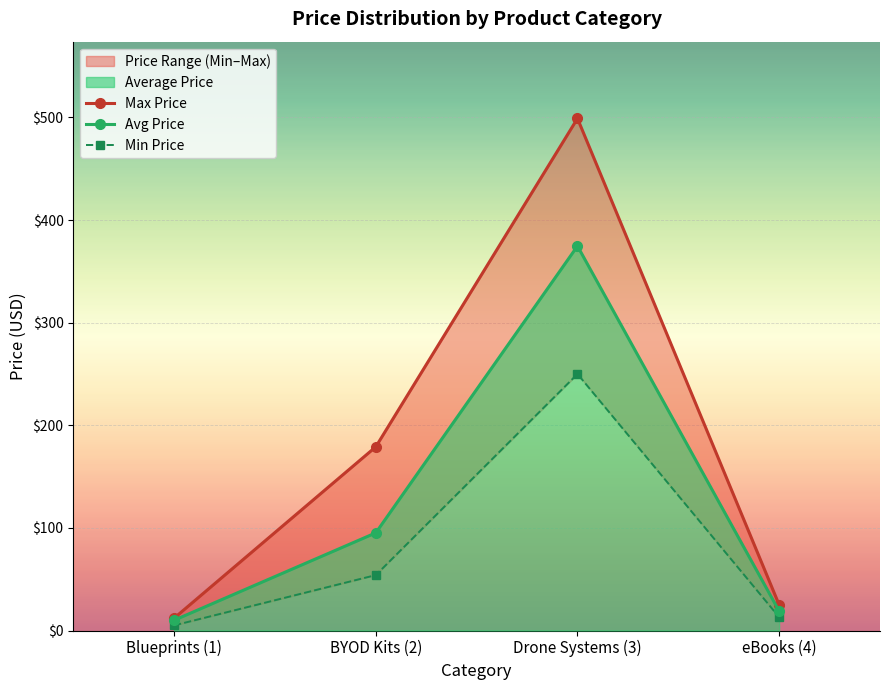

The value of Avg Price at BYOD Kits (2) is 155.6. True or false?

False